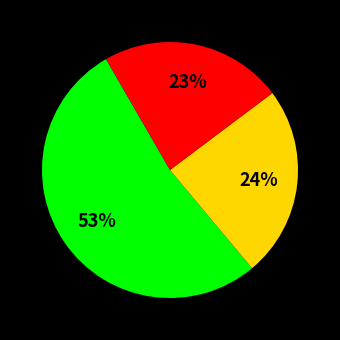

Is there a majority slice in this chart?

Yes